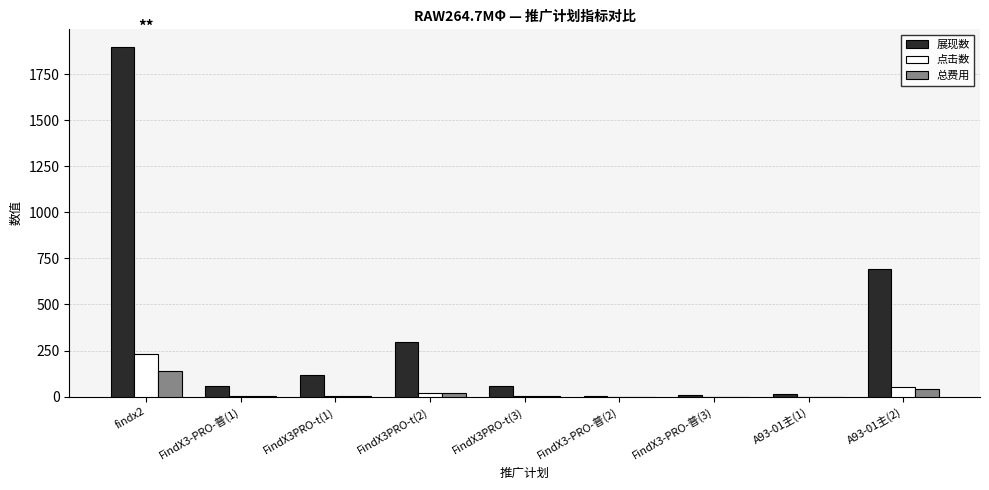

Between FindX3PRO-t(1) and A93-01主(2), which series saw the biggest shift?

展现数